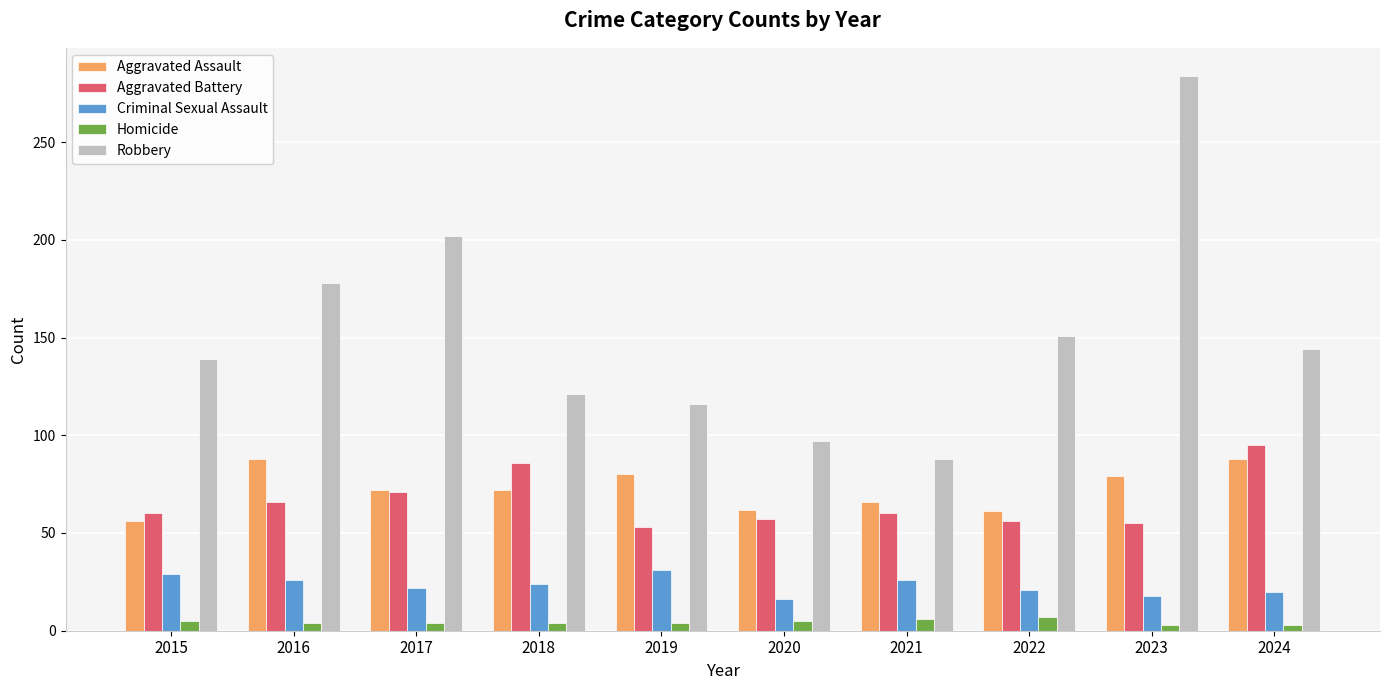

How many data points in Aggravated Assault are less than 72?

4